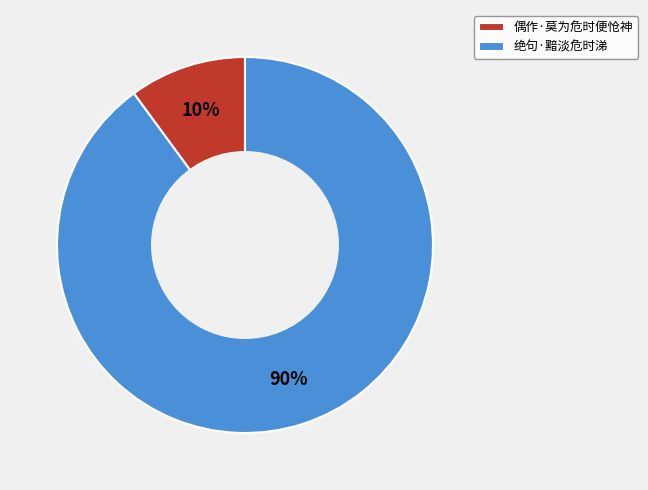

Which category has the smallest portion of the pie?

偶作·莫为危时便怆神